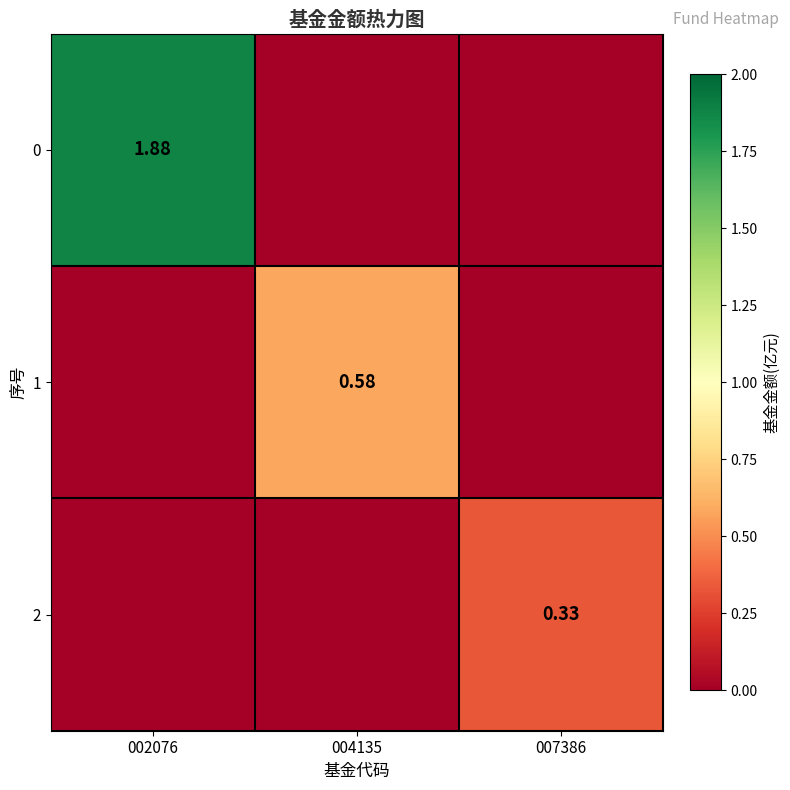

How many values in the 2 series exceed 0?

1